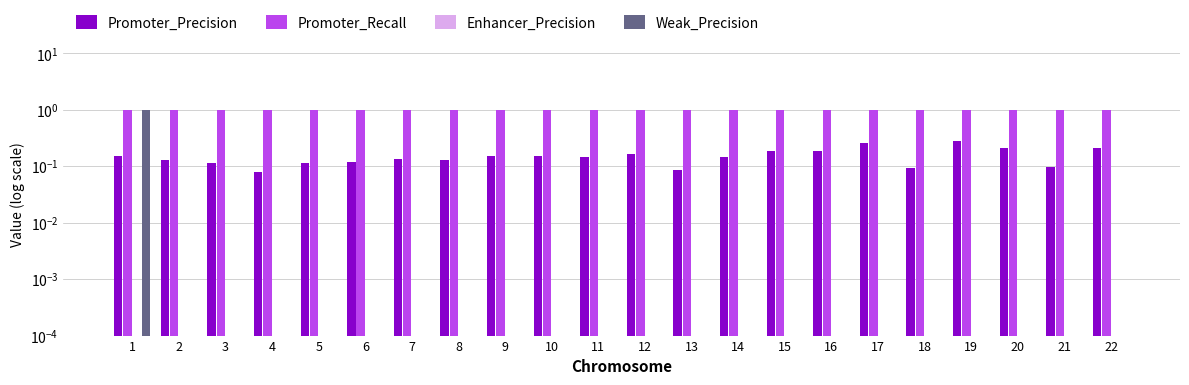

What are all the series names shown in the legend?

Promoter_Precision, Promoter_Recall, Enhancer_Precision, Weak_Precision